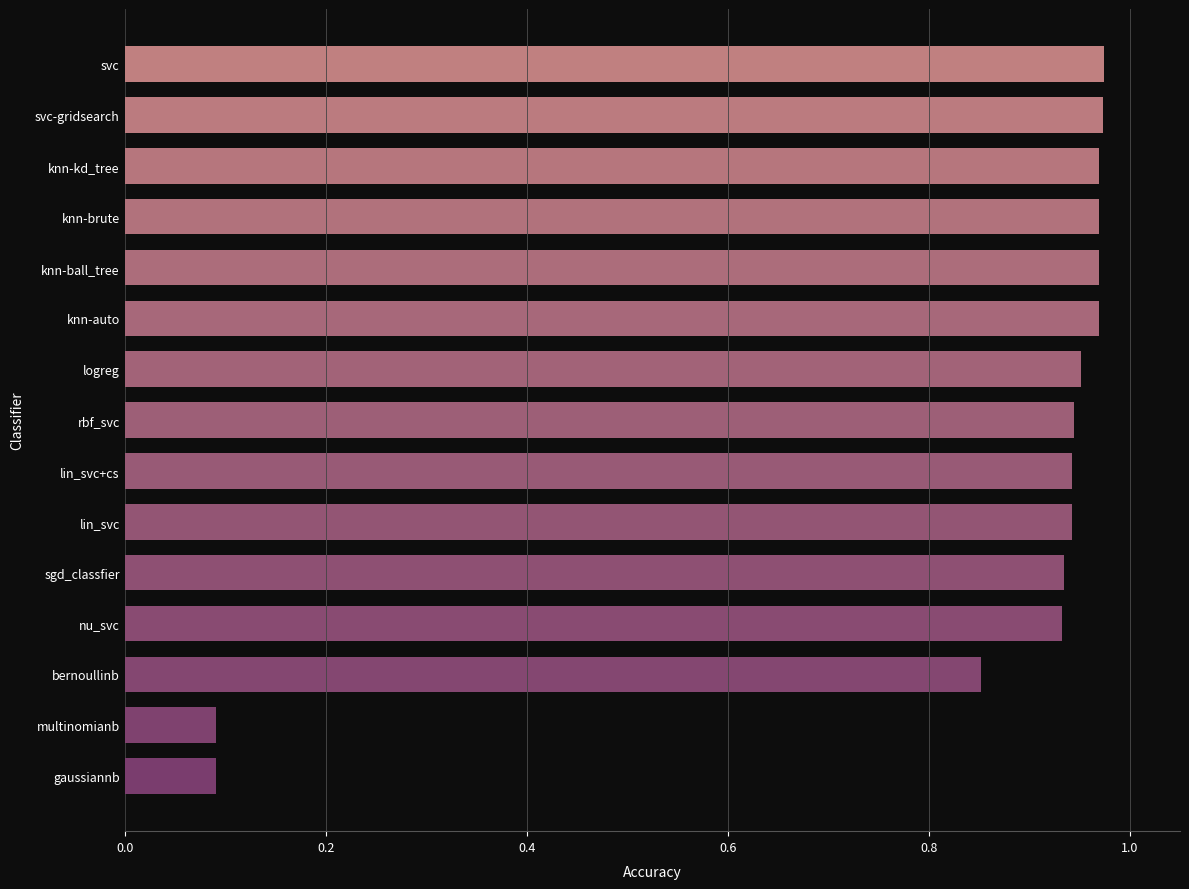

The value at svc is 1.4. True or false?

False